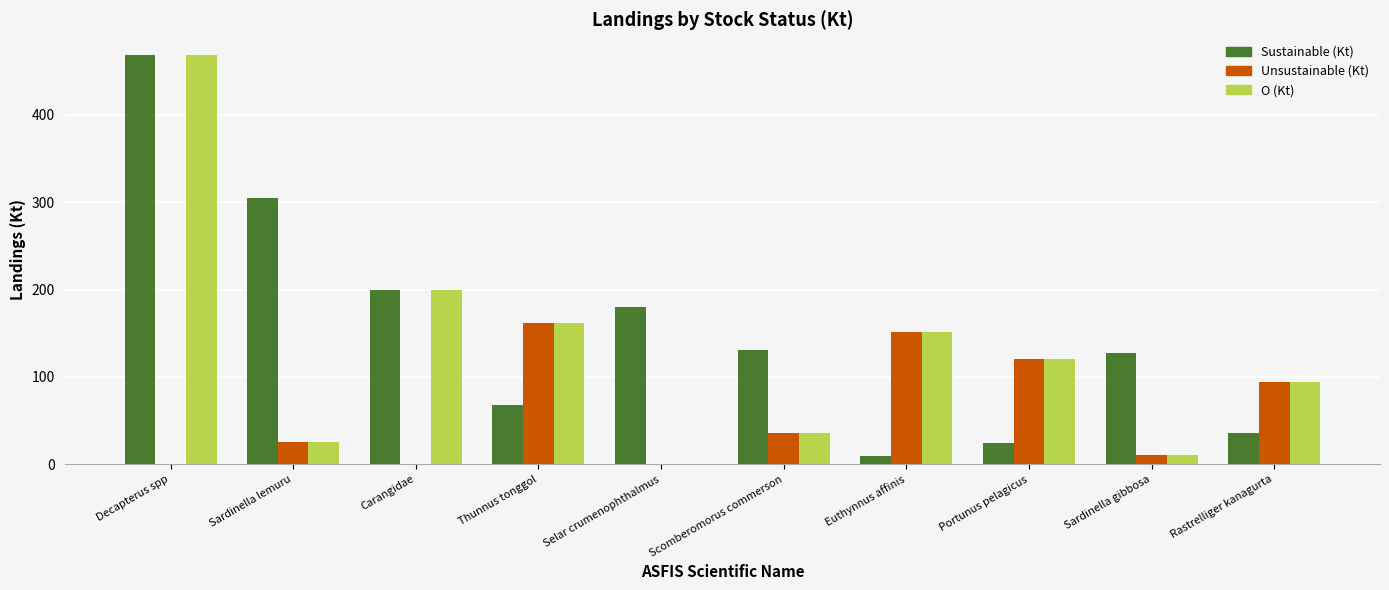

What is the average value of the Unsustainable (Kt) series?

60.1